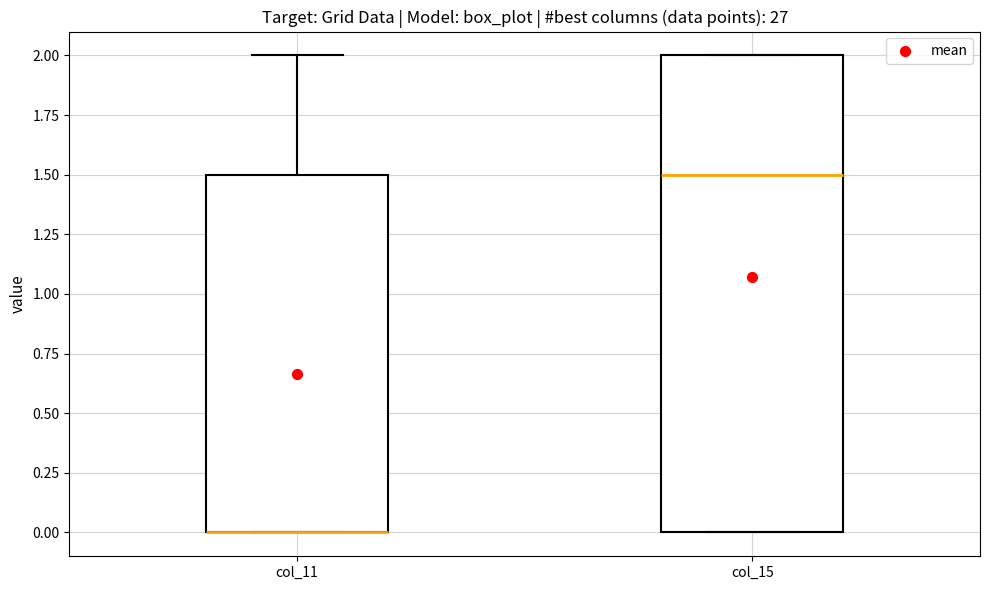

Comparing the boxes themselves (not the whiskers), which one is the tallest?

col_15